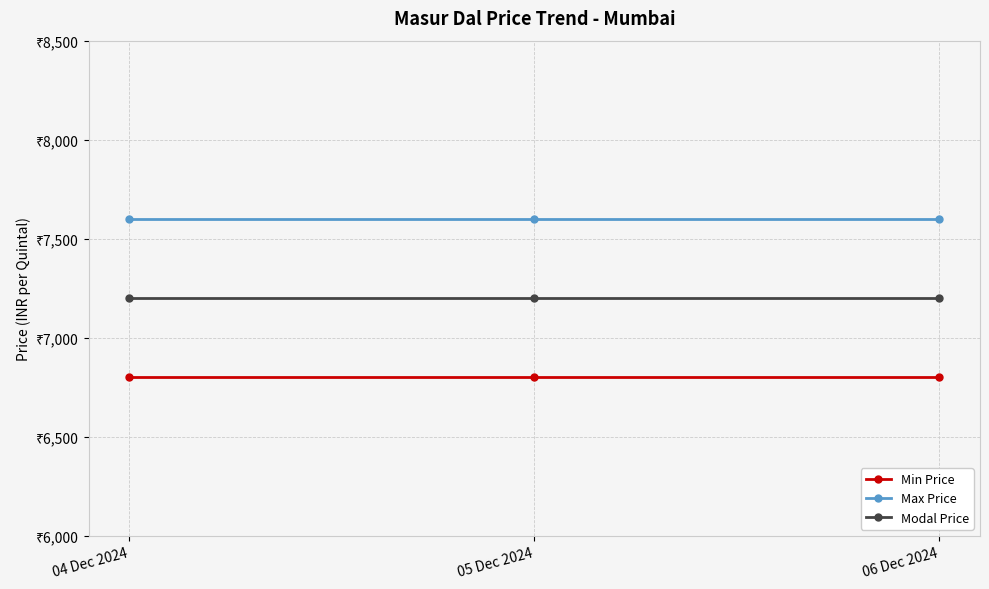

What are all the series names shown in the legend?

Min Price, Max Price, Modal Price